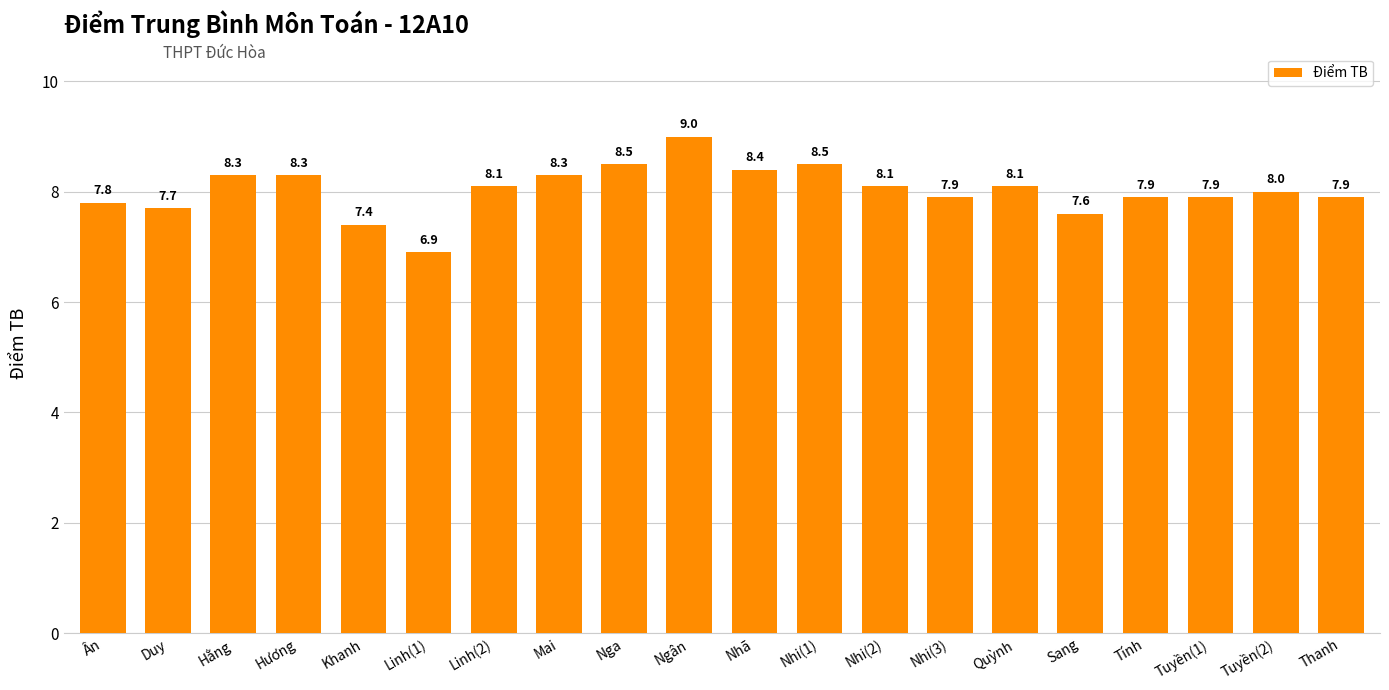

Where does the data first go above 8?

Hằng